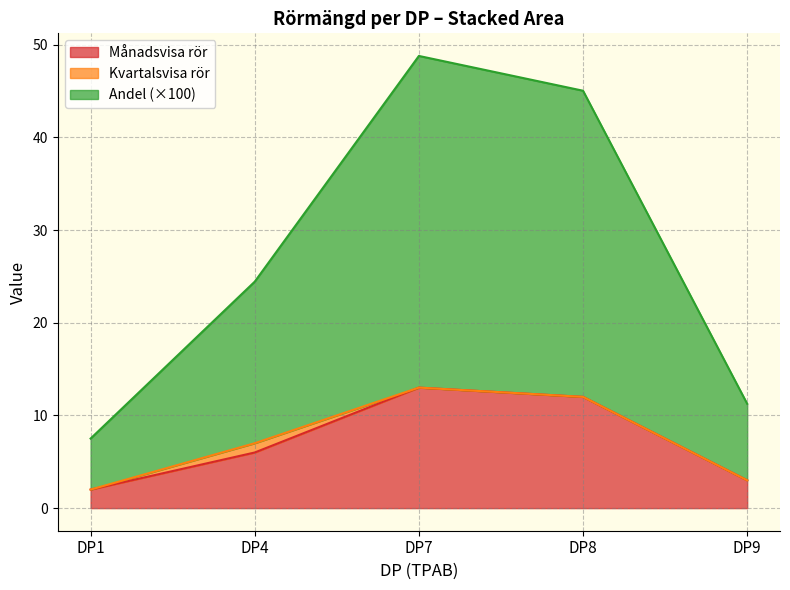

Is it true that Månadsvisa rör equals 20.3 at DP7?

False